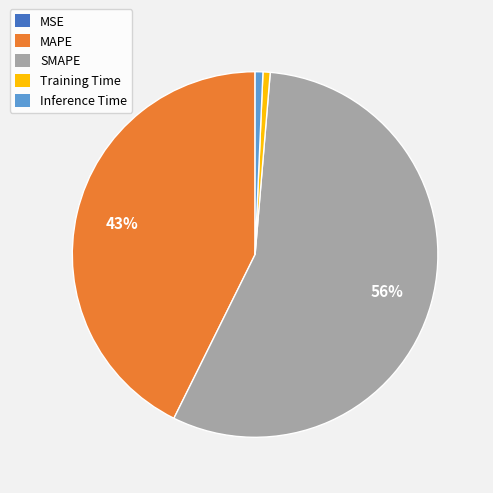

To the nearest percent, what is the difference between the Training Time and MAPE slice percentages?

42%